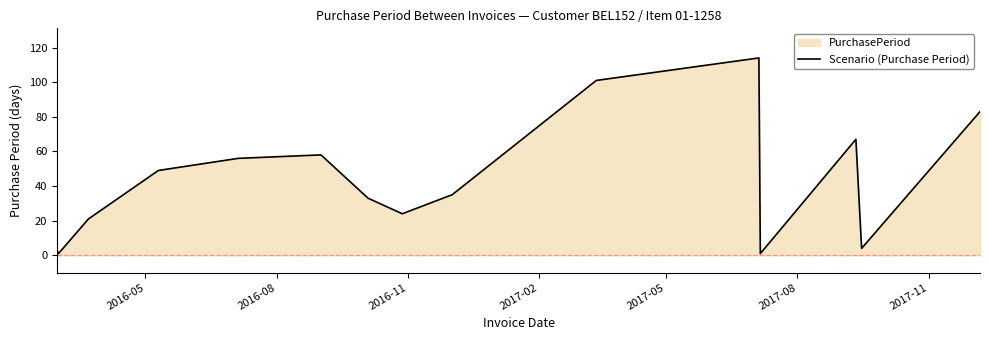

What is the minimum value shown in the chart?

1